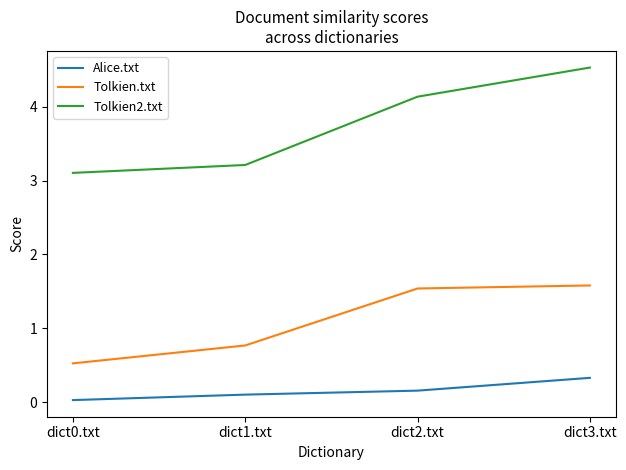

What position from the left is dict3.txt?

4